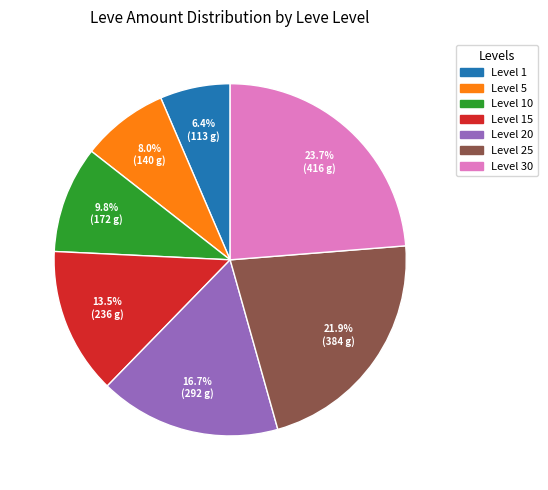

Does any single category account for the majority?

No